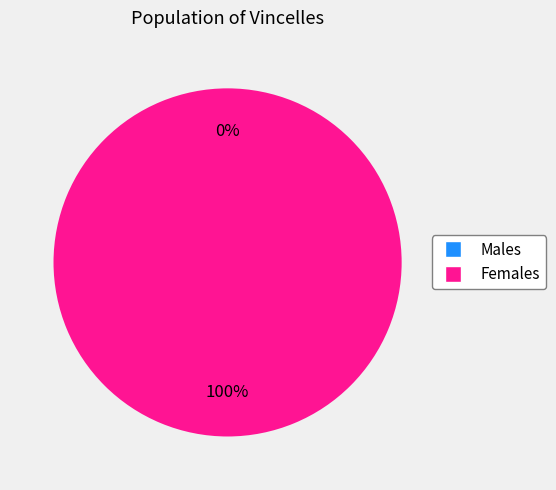

Is it true that 1507218235 is 10% of the pie?

False